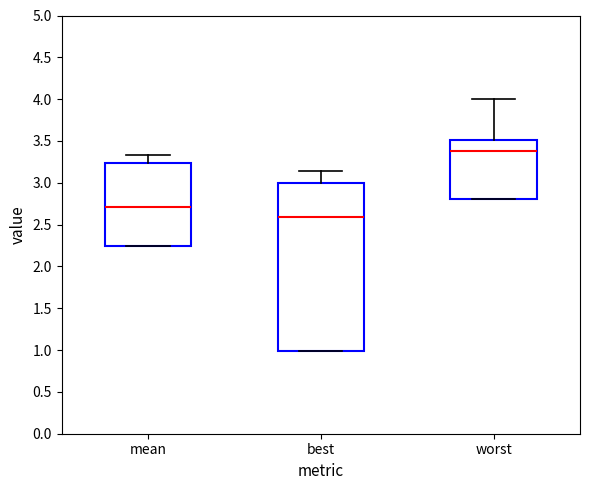

Where is the lower edge of the box for mean on the y-axis? The values are not printed on the chart, so give them approximately, as read against the axis.

2.25